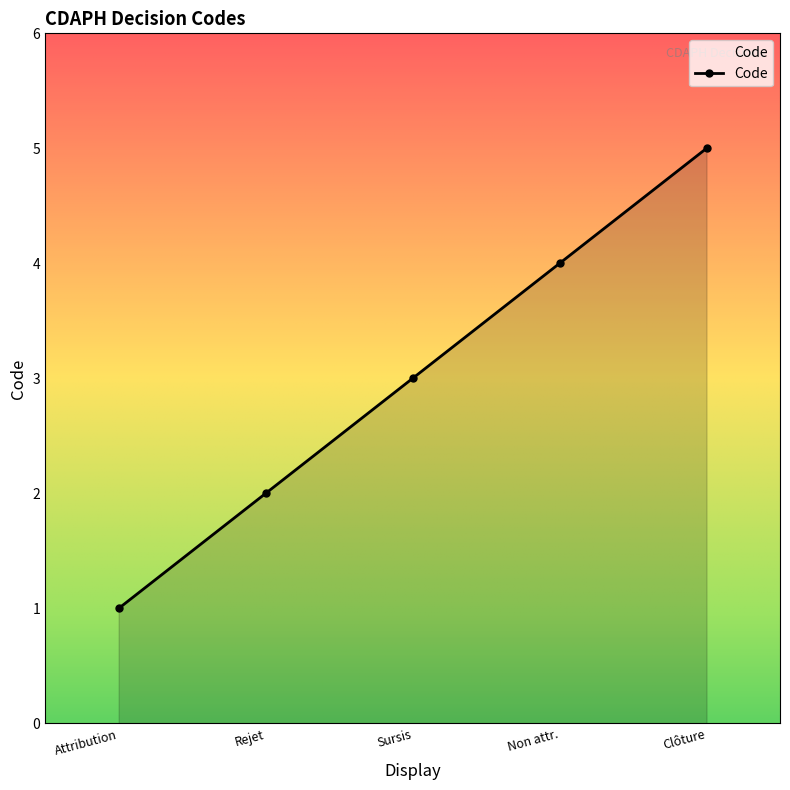

At which label is the value closest to 3?

Sursis